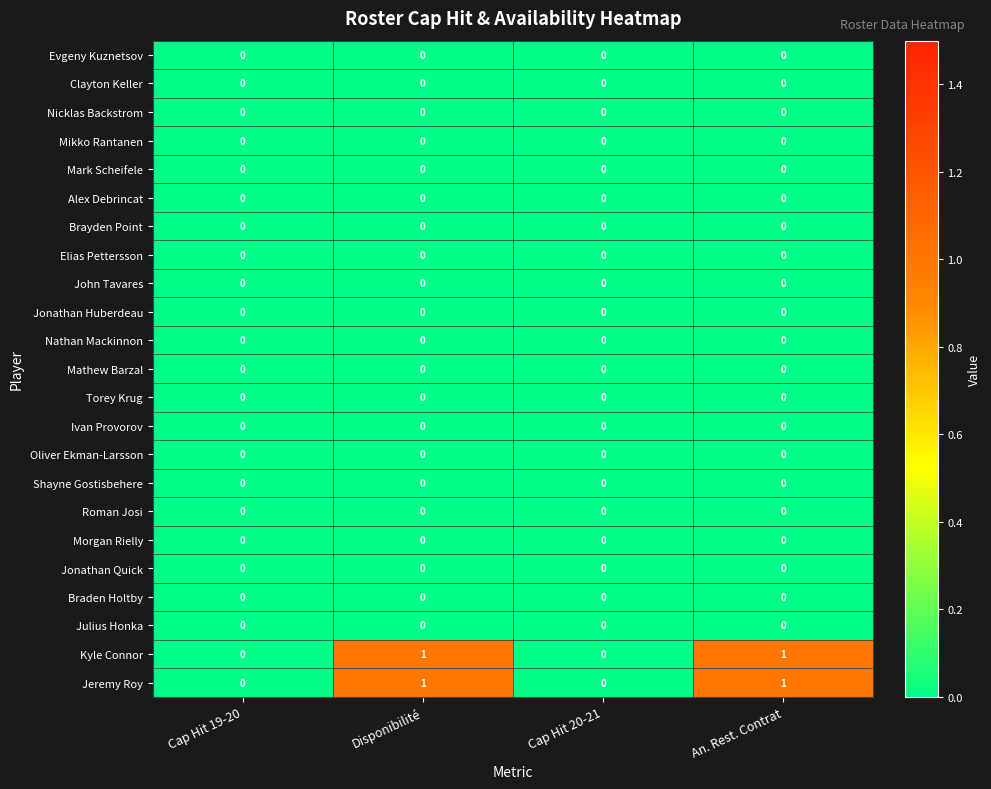

Reading right to left, transcribe all the data shown in this chart.

row_0: 0	0	0	0
row_1: 0	0	0	0
row_2: 0	0	0	0
row_3: 0	0	0	0
row_4: 0	0	0	0
row_5: 0	0	0	0
row_6: 0	0	0	0
row_7: 0	0	0	0
row_8: 0	0	0	0
row_9: 0	0	0	0
row_10: 0	0	0	0
row_11: 0	0	0	0
row_12: 0	0	0	0
row_13: 0	0	0	0
row_14: 0	0	0	0
row_15: 0	0	0	0
row_16: 0	0	0	0
row_17: 0	0	0	0
row_18: 0	0	0	0
row_19: 0	0	0	0
row_20: 0	0	0	0
row_21: 1	0	1	0
row_22: 1	0	1	0